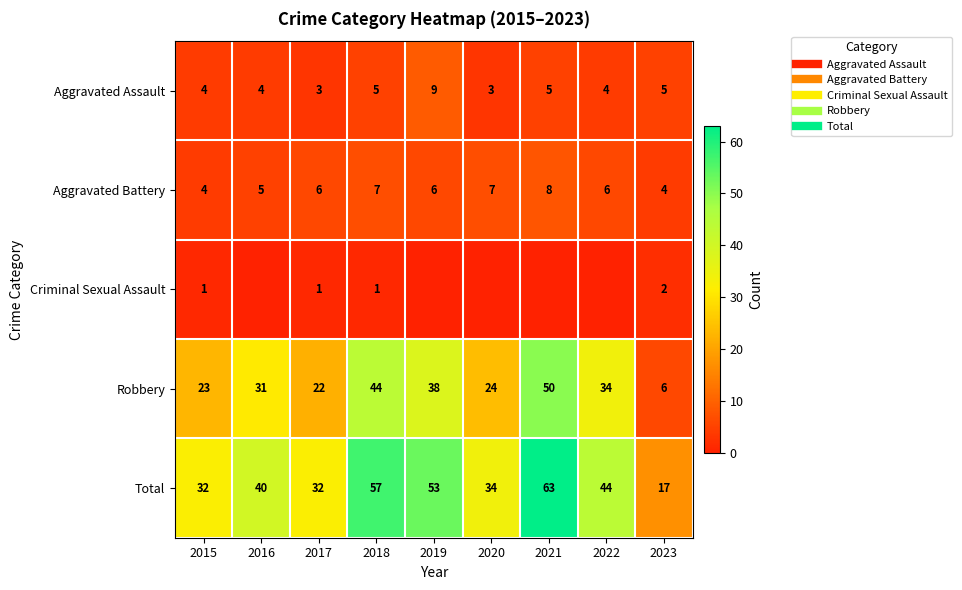

At which label is Aggravated Battery closest to 6?

2017